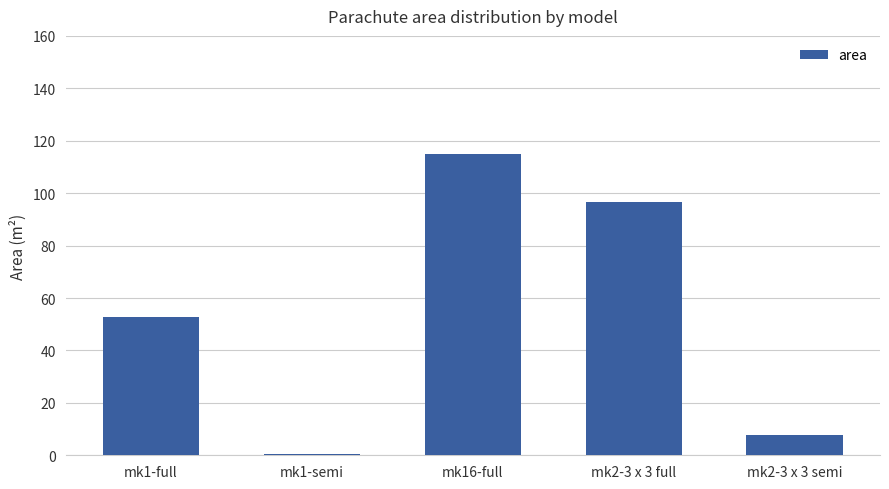

Count the number of categories in the chart.

5